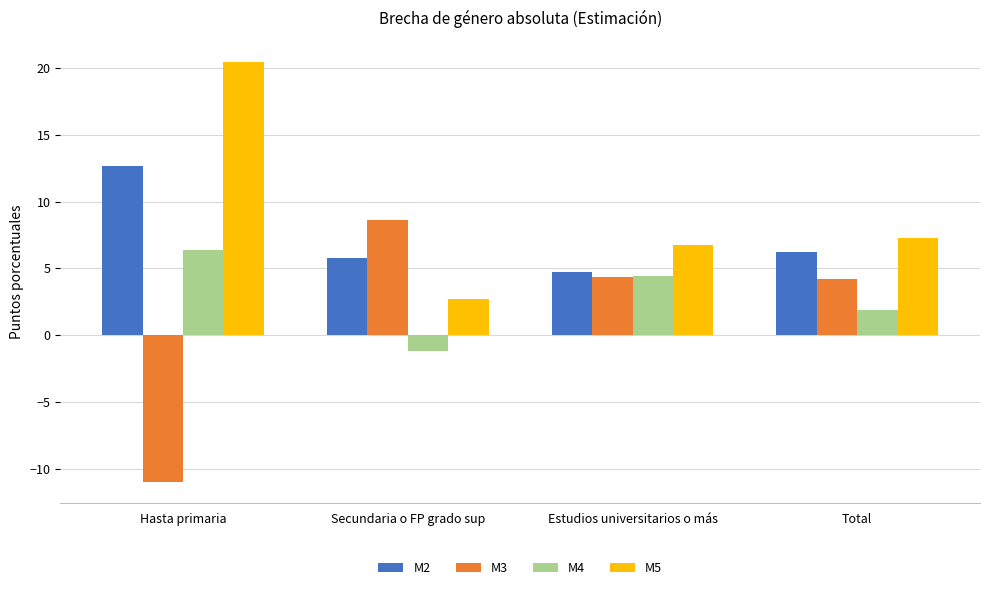

Which series changed the most between Secundaria o FP grado sup and Estudios universitarios o más?

M4